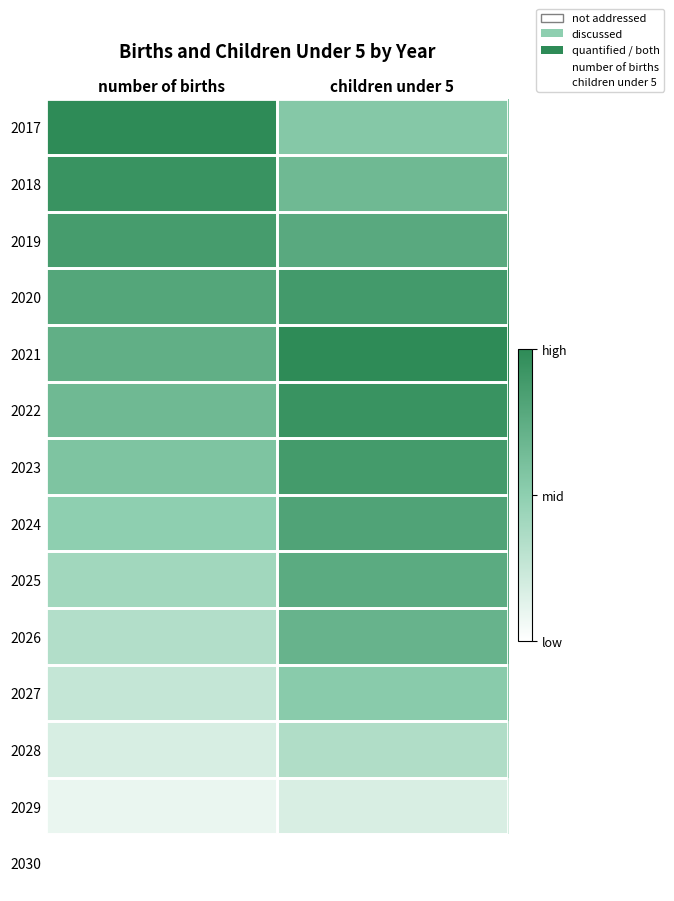

At which category does the chart reach its peak across all series?

children under 5